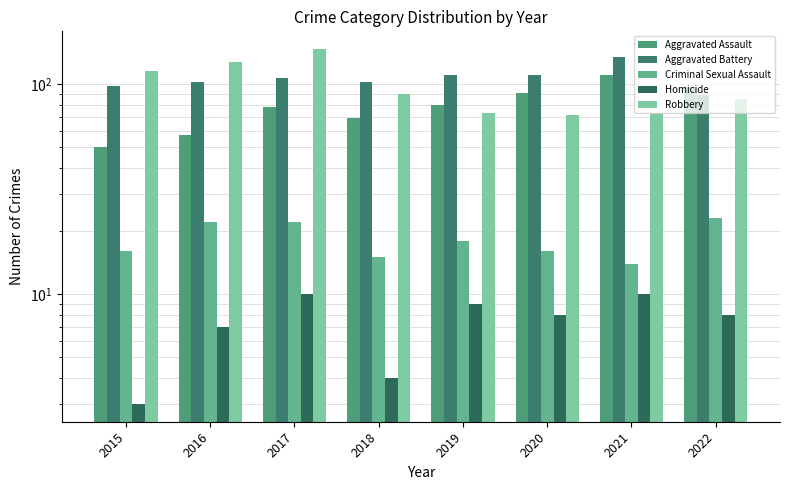

True or false: Criminal Sexual Assault has a value of 22 at 2016.

True